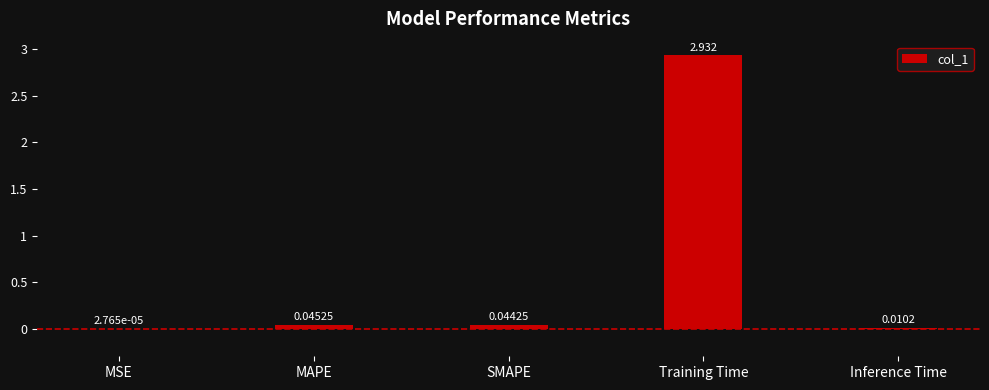

Which label corresponds to the largest value in the chart?

Training Time